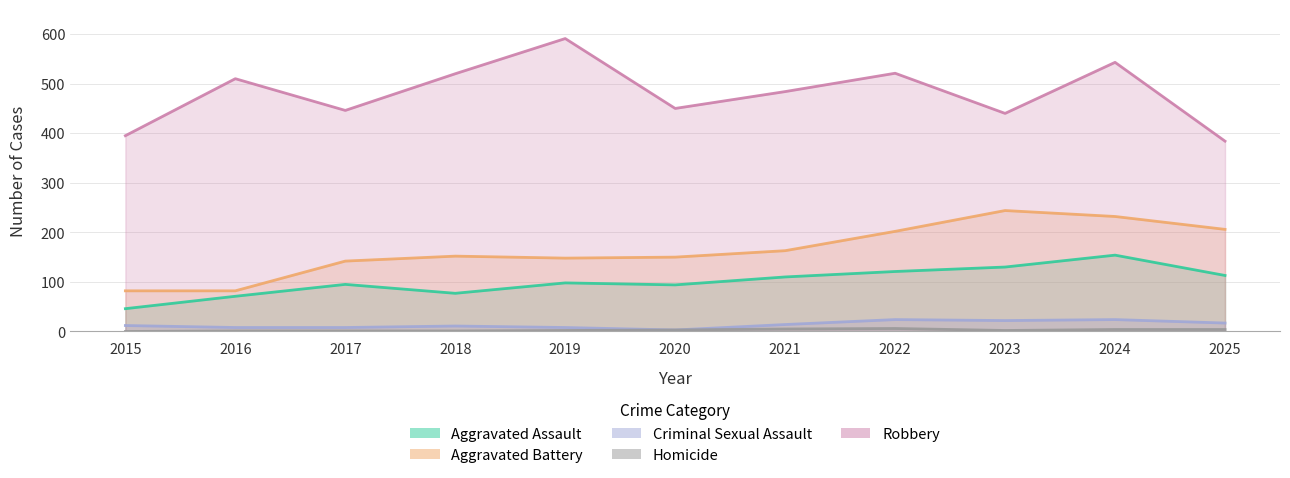

At which label does Robbery first exceed 484?

2016